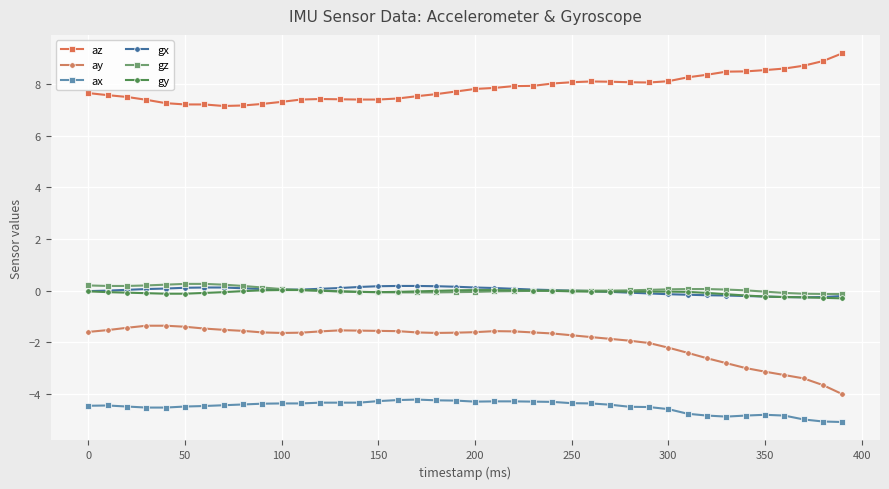

Which series has the largest range (max minus min)?

ay